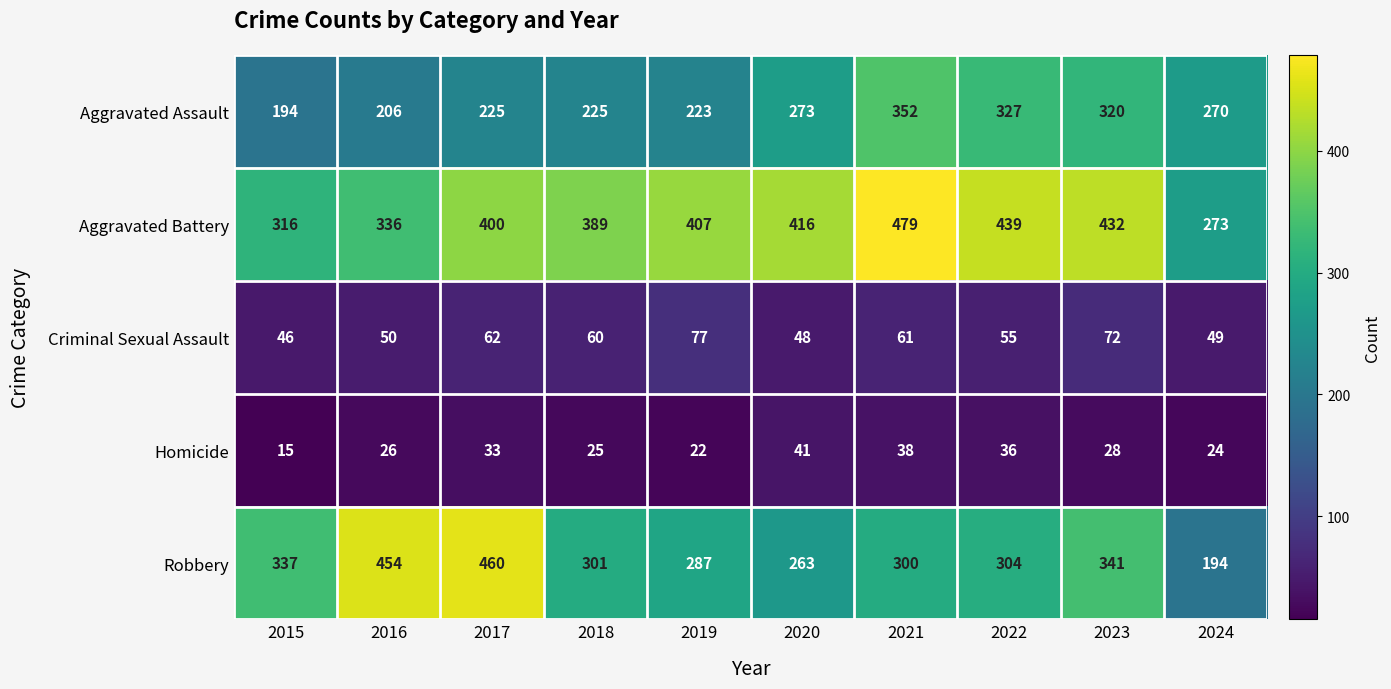

What is the minimum value for Aggravated Battery?

273